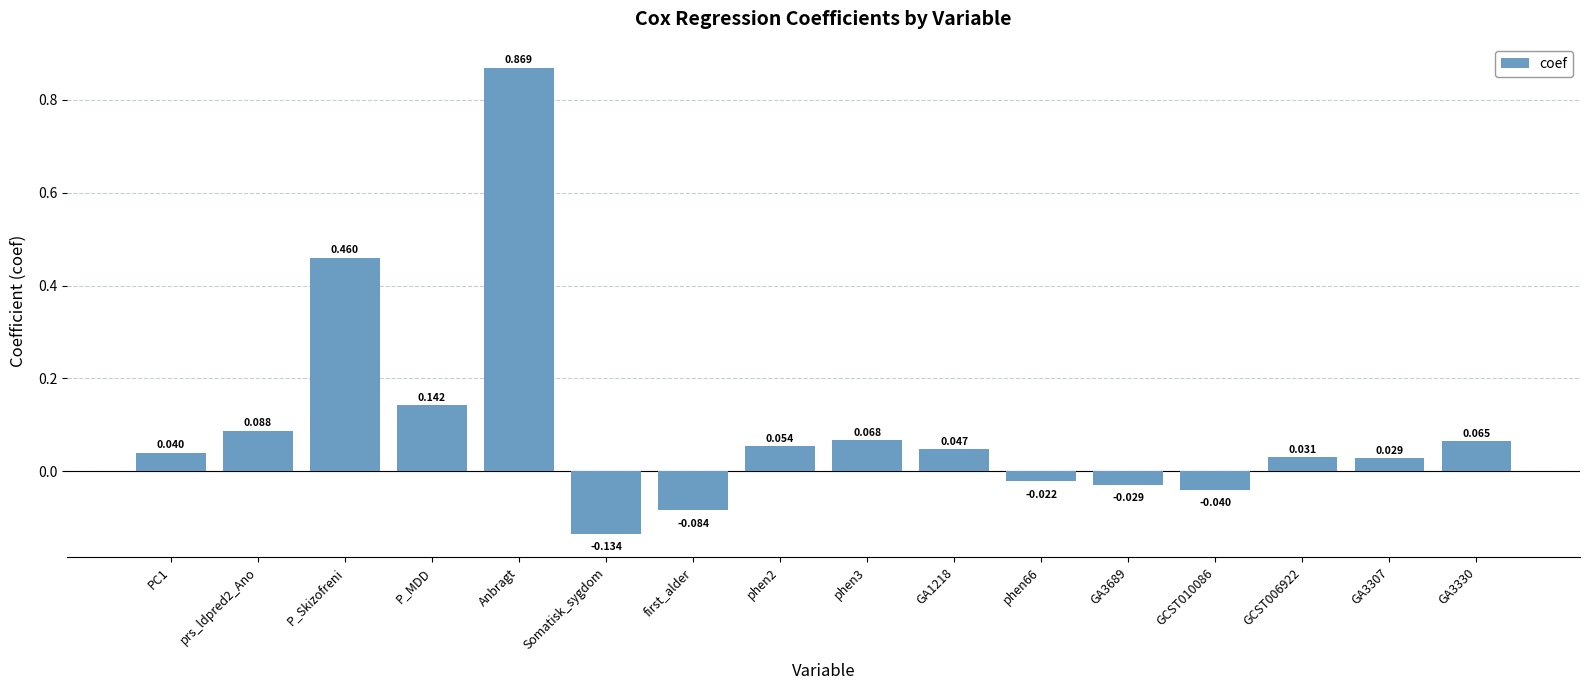

Which label corresponds to the largest value in the chart?

Anbragt